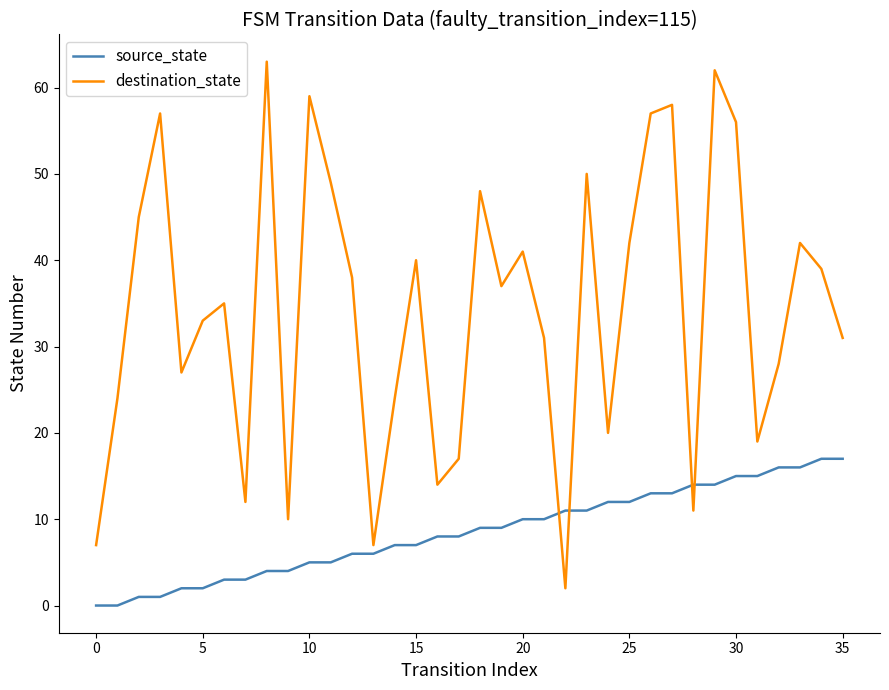

What is the maximum value for source_state?

17